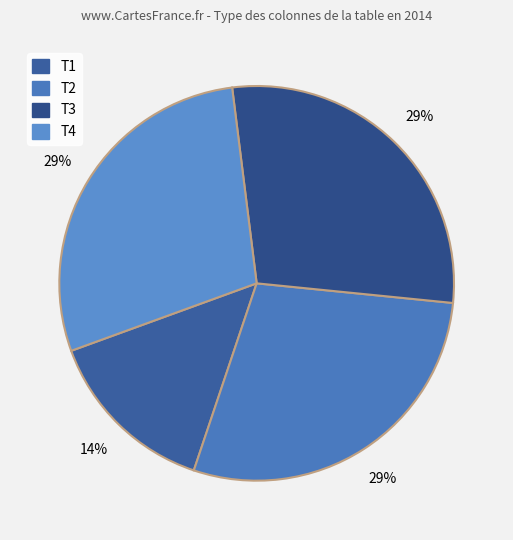

Is it true that T1 is 24% of the pie?

False